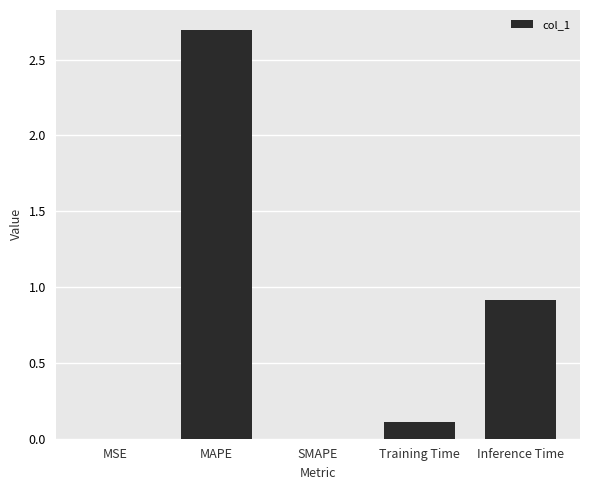

What is the difference between the values at MSE and Training Time?

0.1